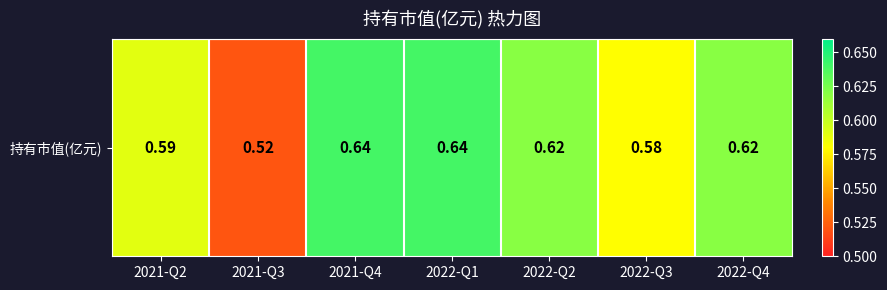

Between 2022-Q4 and 2021-Q3, which is larger?

2022-Q4